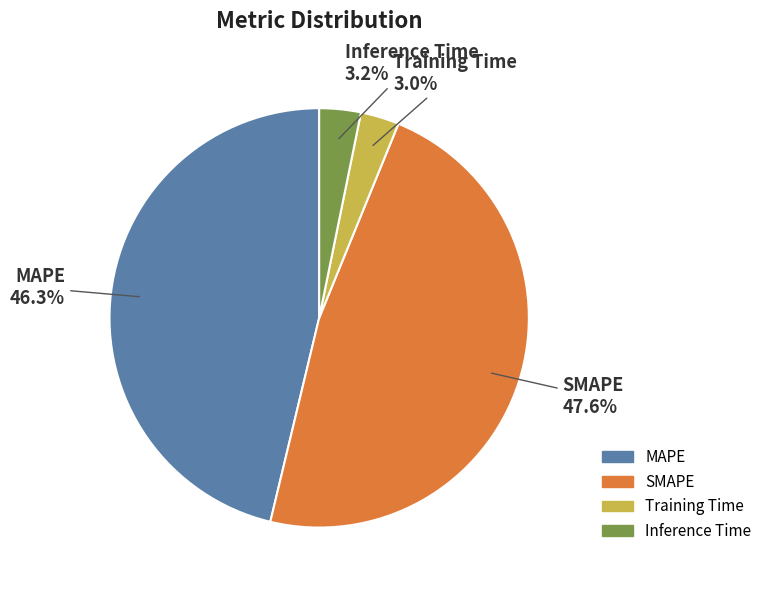

To the nearest percent, what is the difference between the largest and smallest slice percentages?

45%